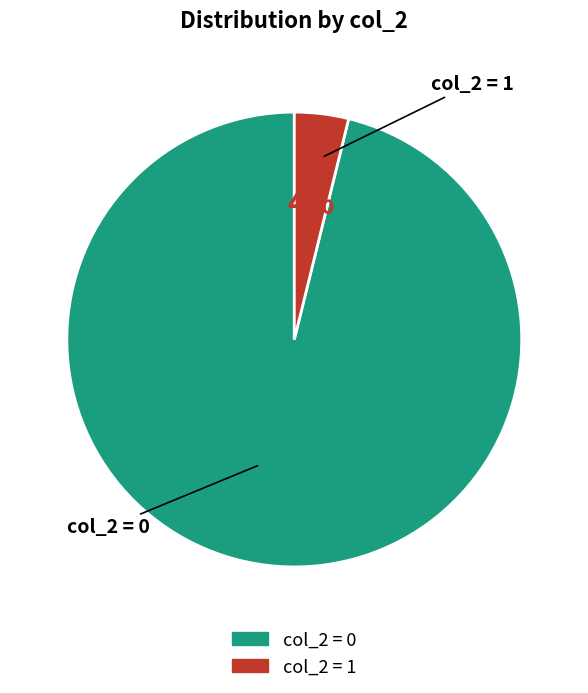

To the nearest percent, what is the average slice percentage?

50%